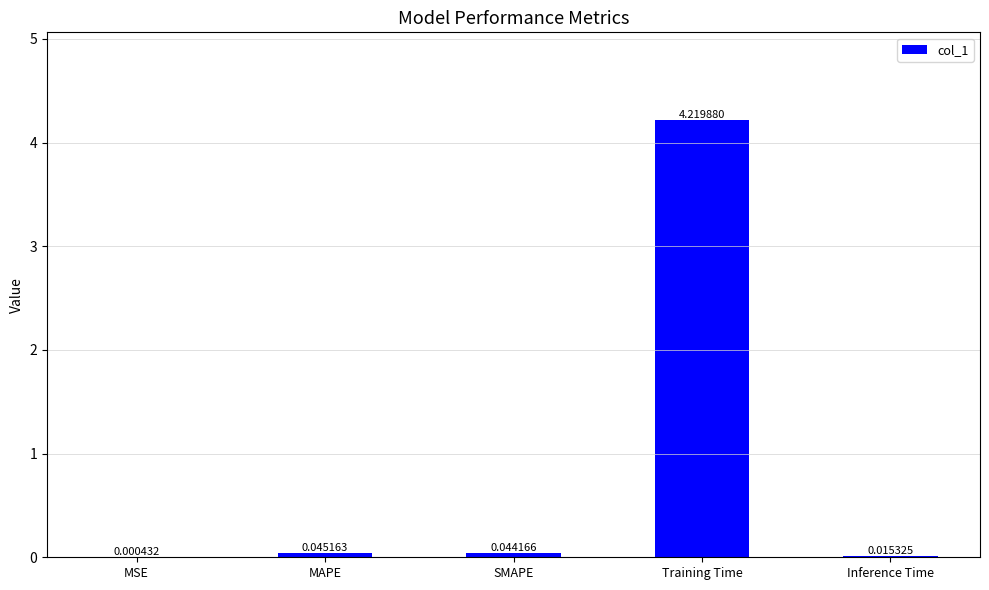

What is the sum of all values?

4.3